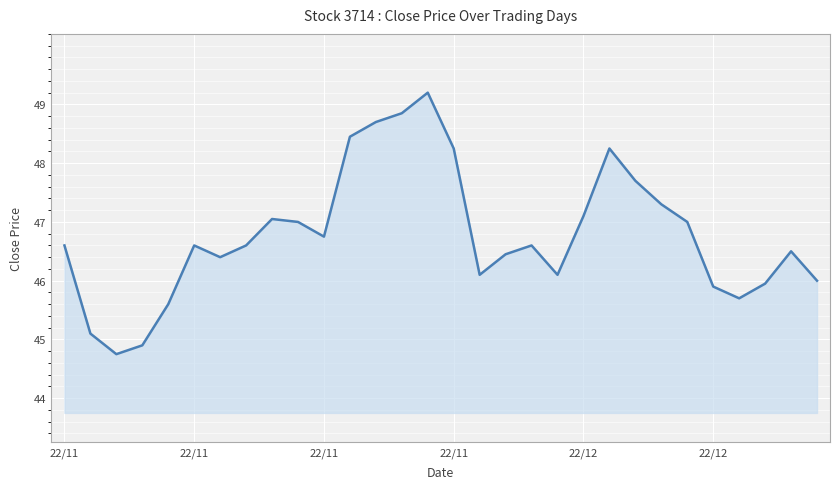

What is the smallest value displayed?

44.8